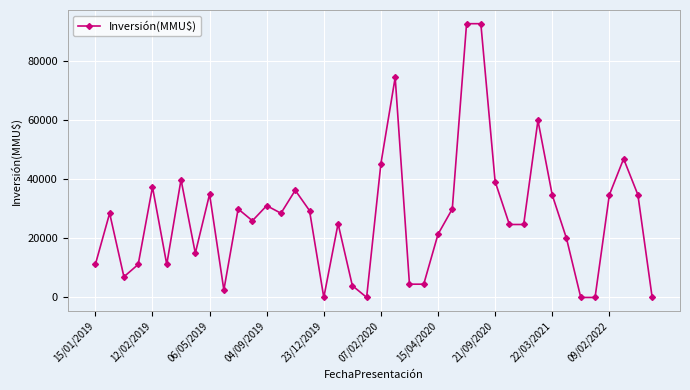

True or false: the data has more than 0 interior local peaks.

True